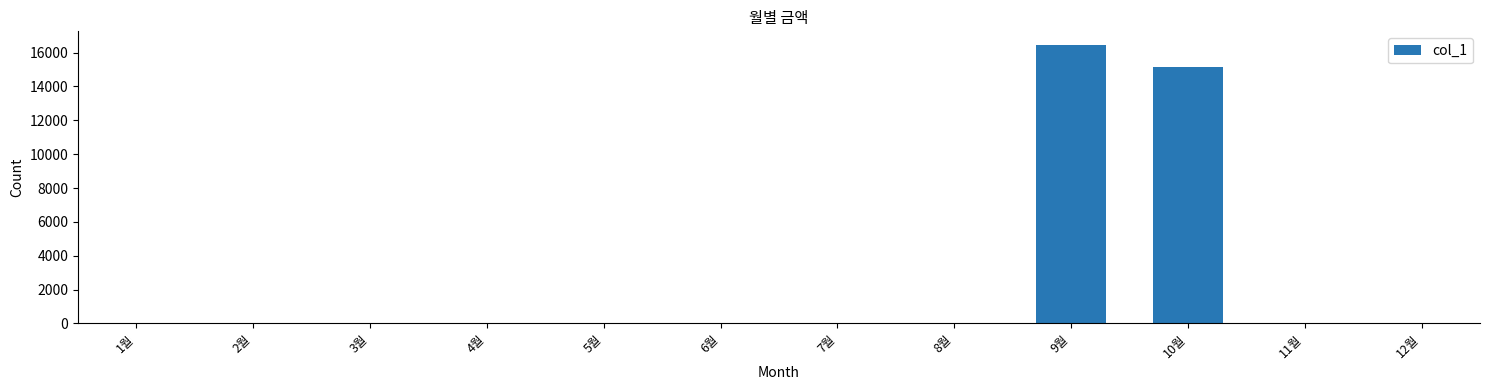

Which has a higher value, 9월 or 4월?

9월